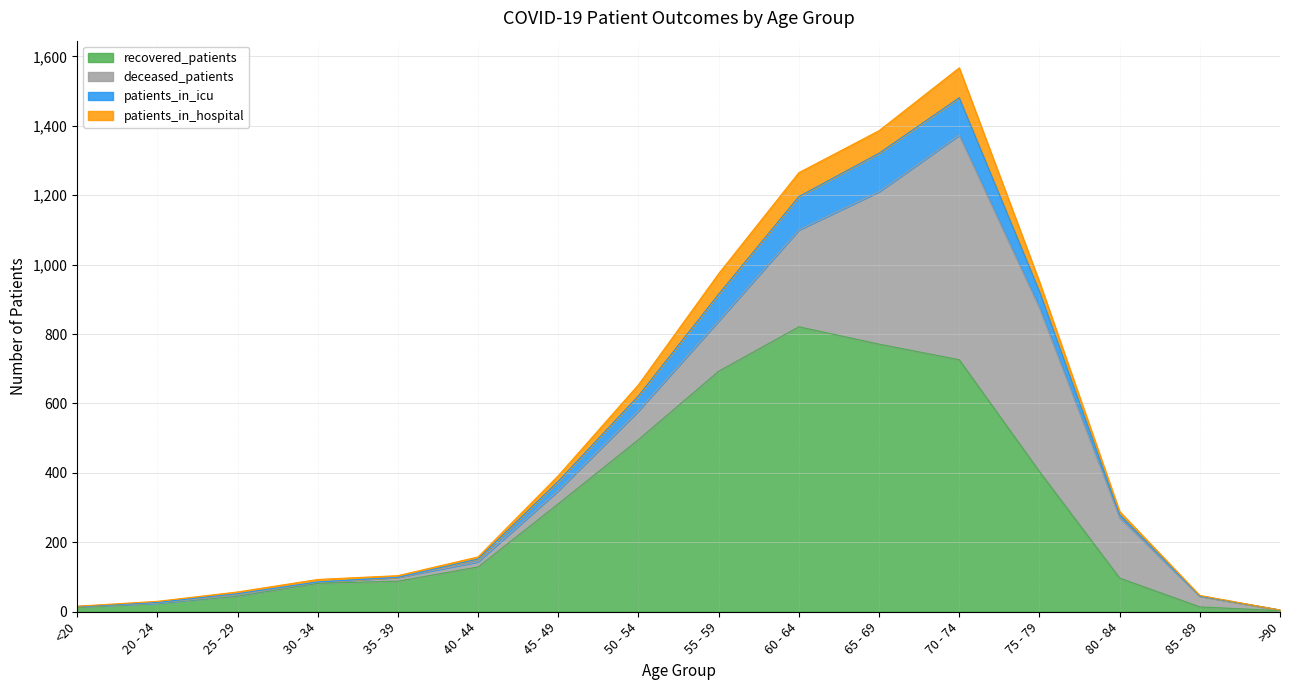

The value of recovered_patients at 55 - 59 is 1201. True or false?

False